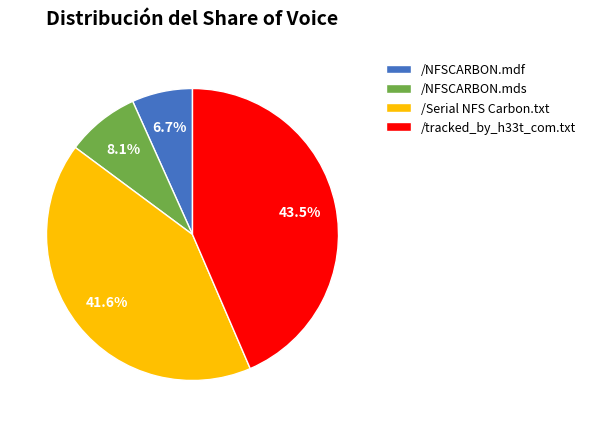

To the nearest percent, what is the difference between the /NFSCARBON.mdf and /tracked_by_h33t_com.txt slice percentages?

37%